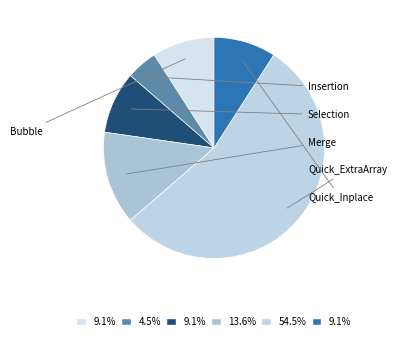

How many slices are in this pie chart?

6